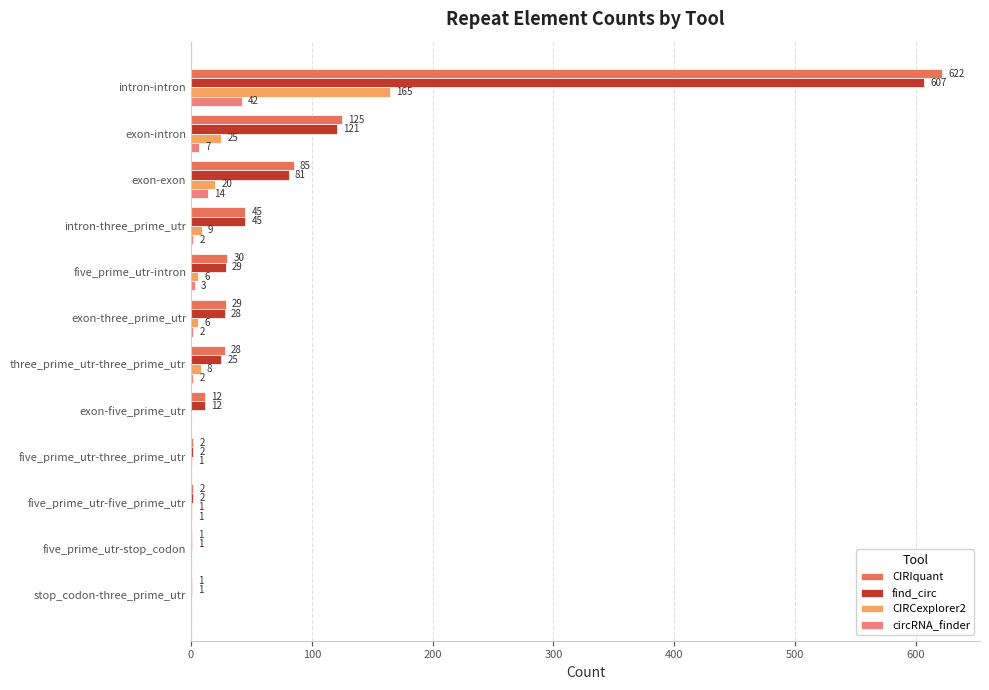

At which category is the sum across all series the highest?

intron-intron